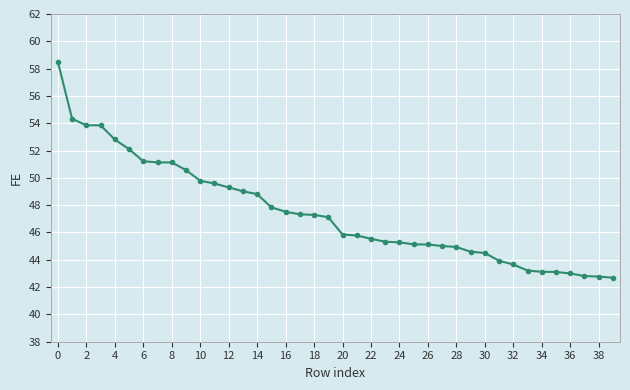

What is the average value?

47.5